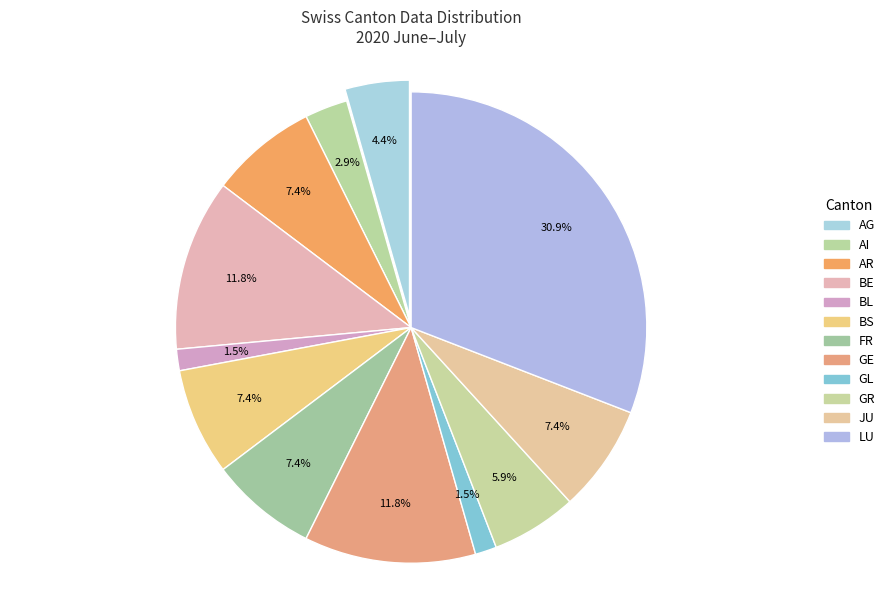

To the nearest percent, what is the difference between the GL and AG slice percentages?

3%